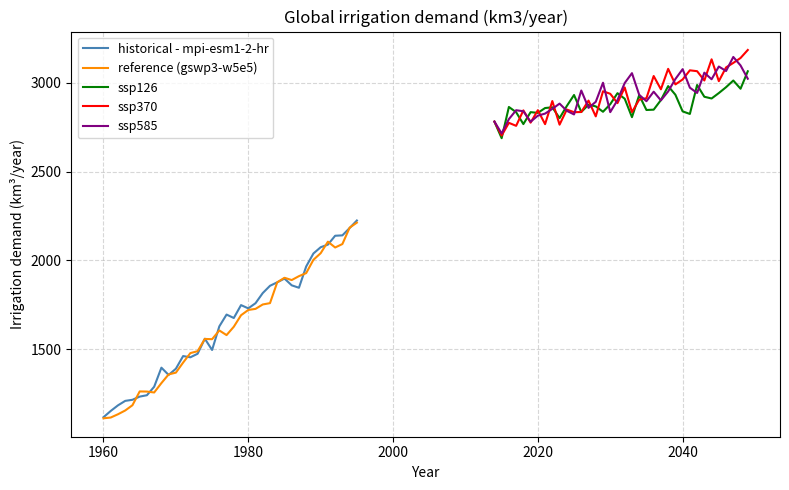

True or false: ssp370 and reference (gswp3-w5e5) intersect in this chart.

False